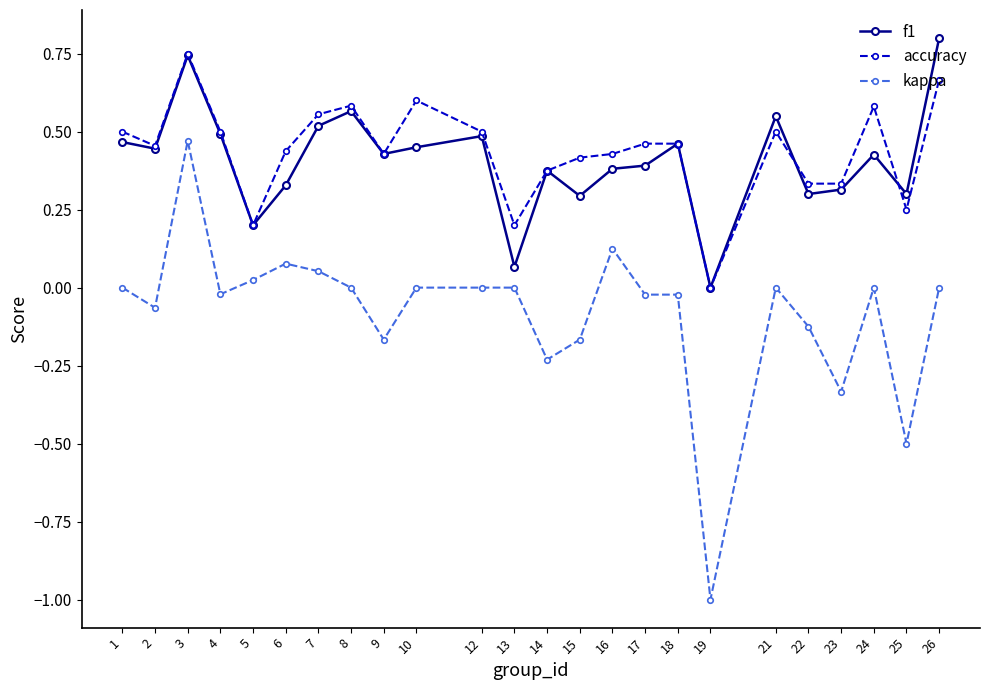

Is the value of f1 at 17 greater than the value of kappa at 2?

Yes